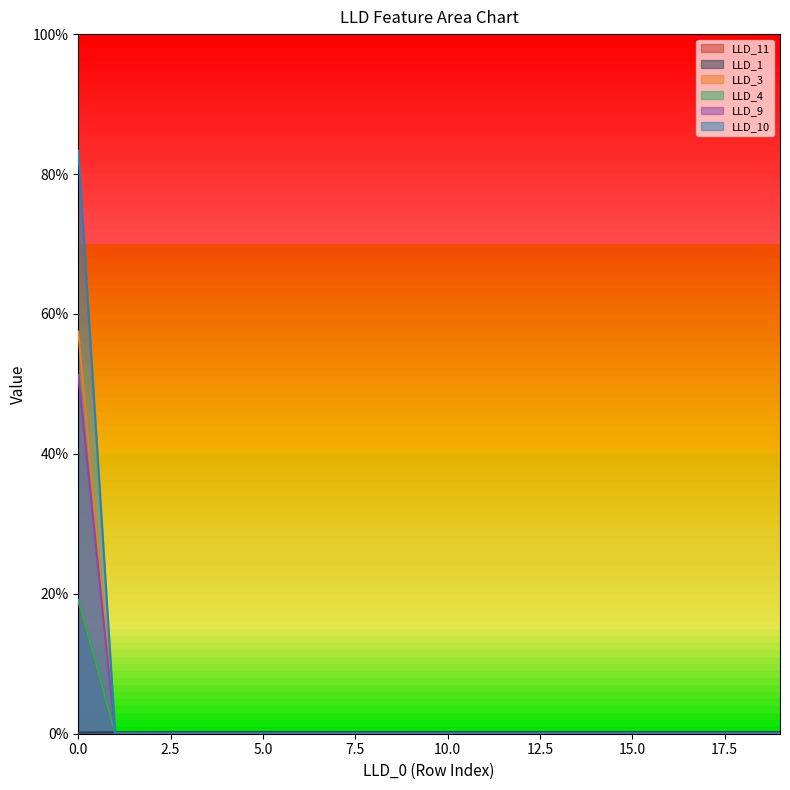

True or false: LLD_4 has more than 0 points higher than both neighbors.

False